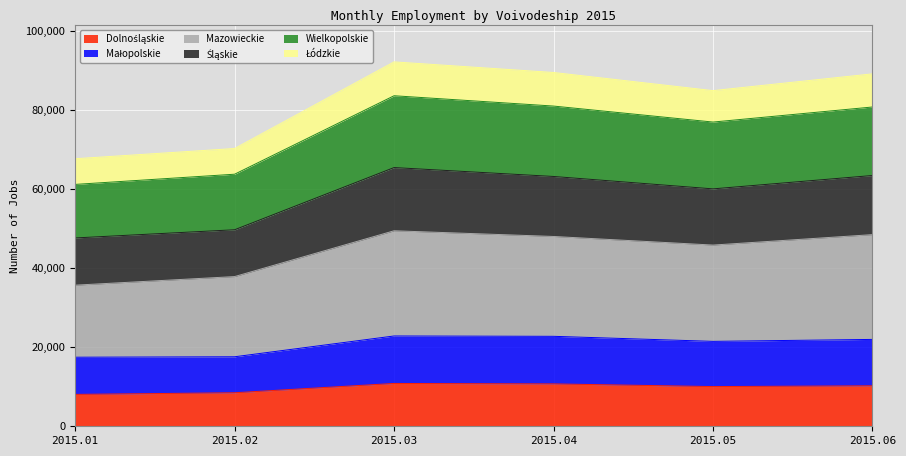

Is the value of Mazowieckie at 2015.02 greater than the value of Małopolskie at 2015.06?

Yes